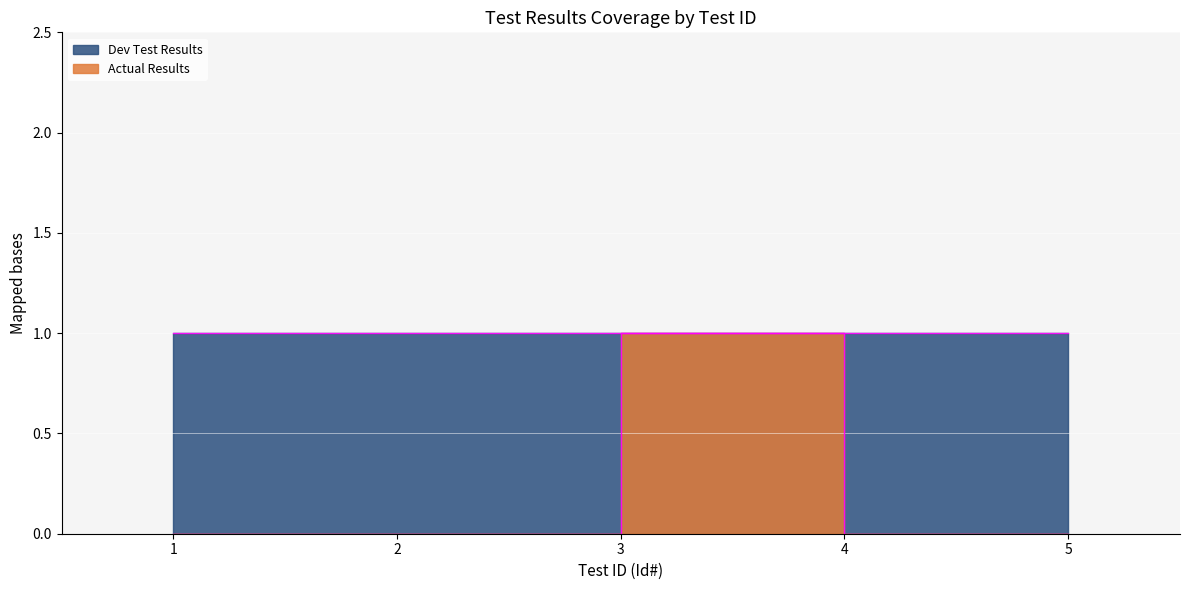

List the labels in order of value, smallest first.

1, 2, 4, 5, 3